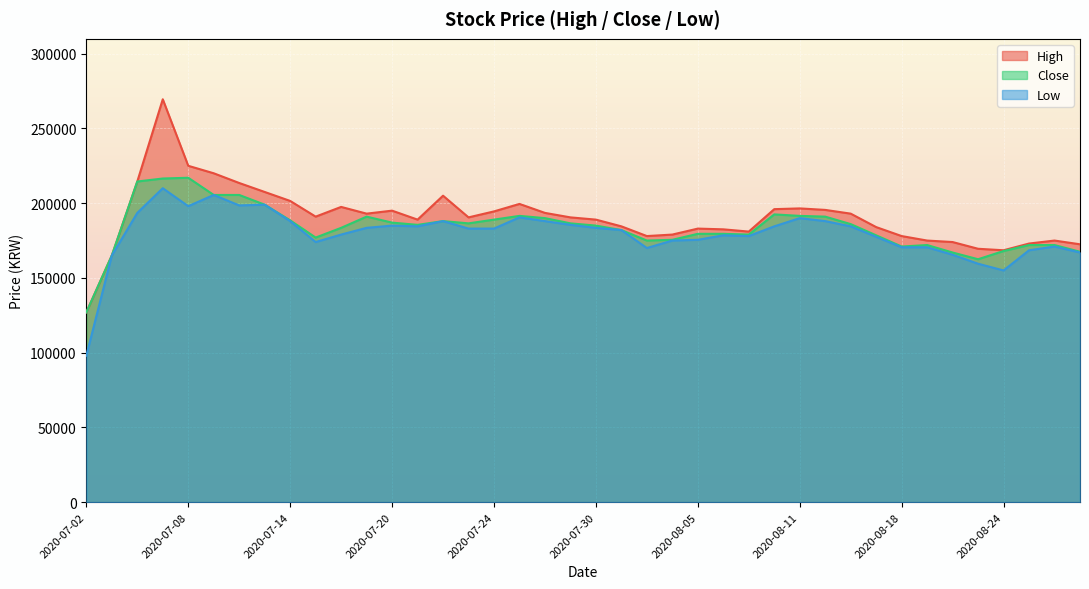

True or false: Low and High intersect in this chart.

False